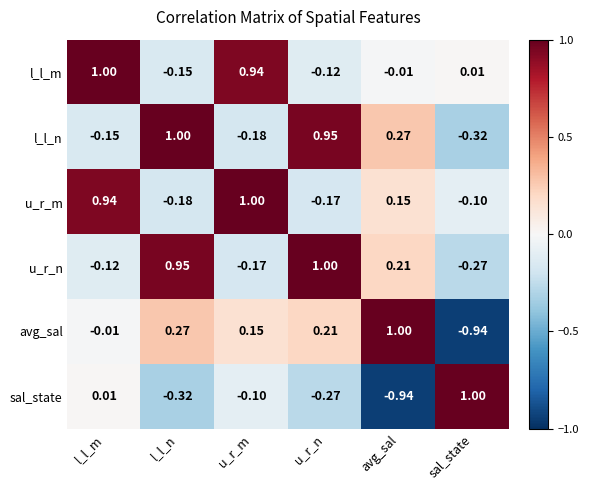

Where does the l_l_m series first go above 0?

l_l_m